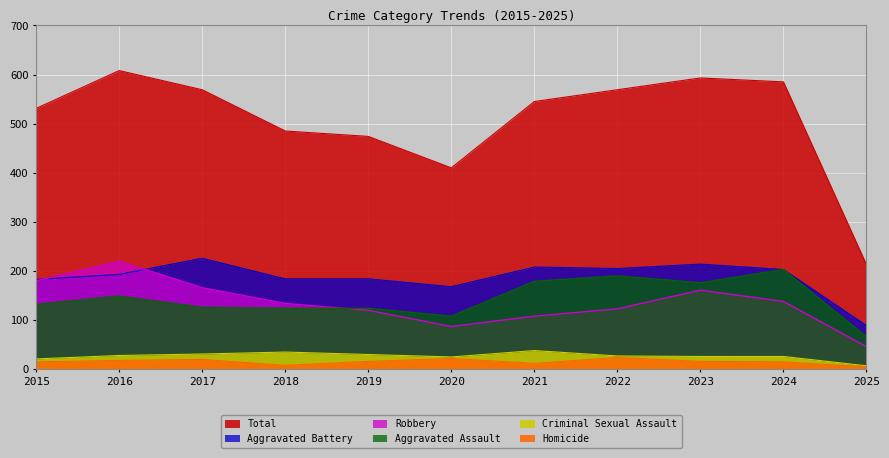

How many lines are shown in the chart?

6